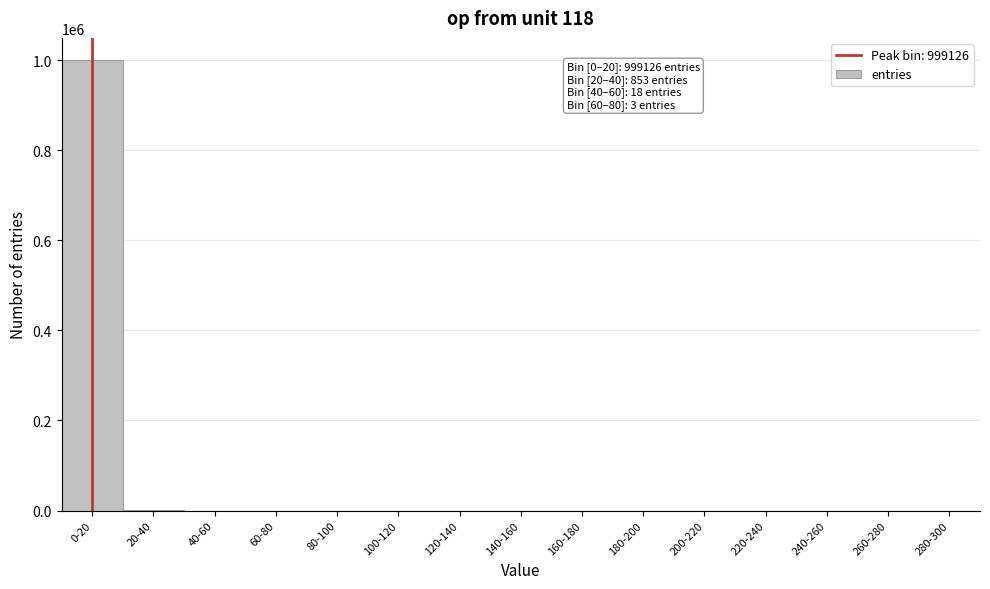

What is the sum of all values?

1000000